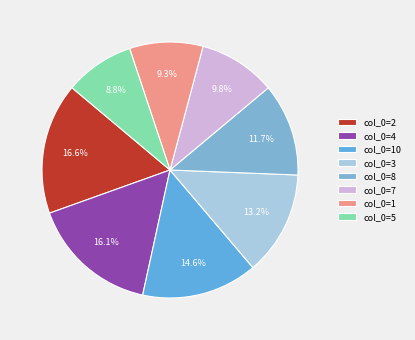

Does any single category account for the majority?

No